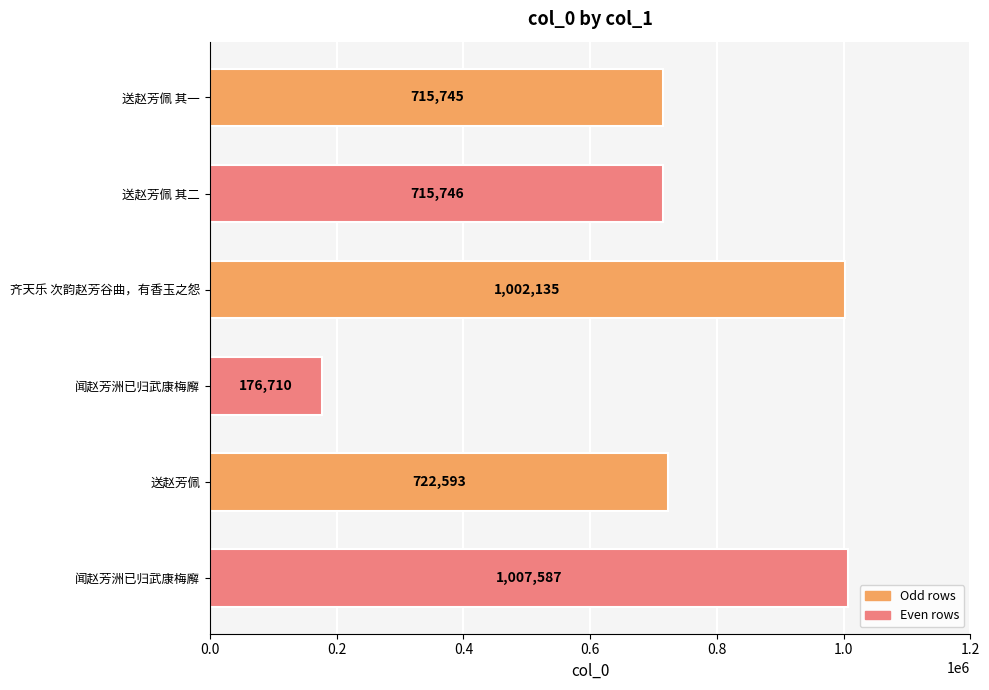

Are the bars horizontal?

Yes